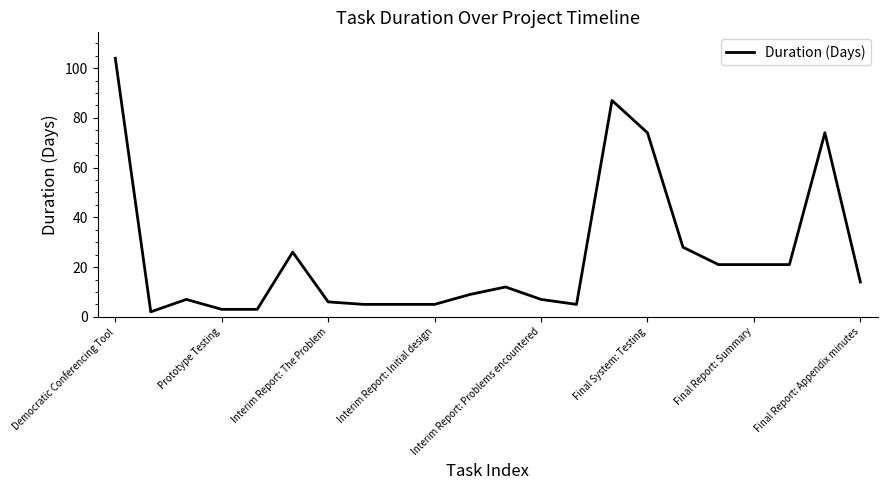

What is the greatest value displayed?

104